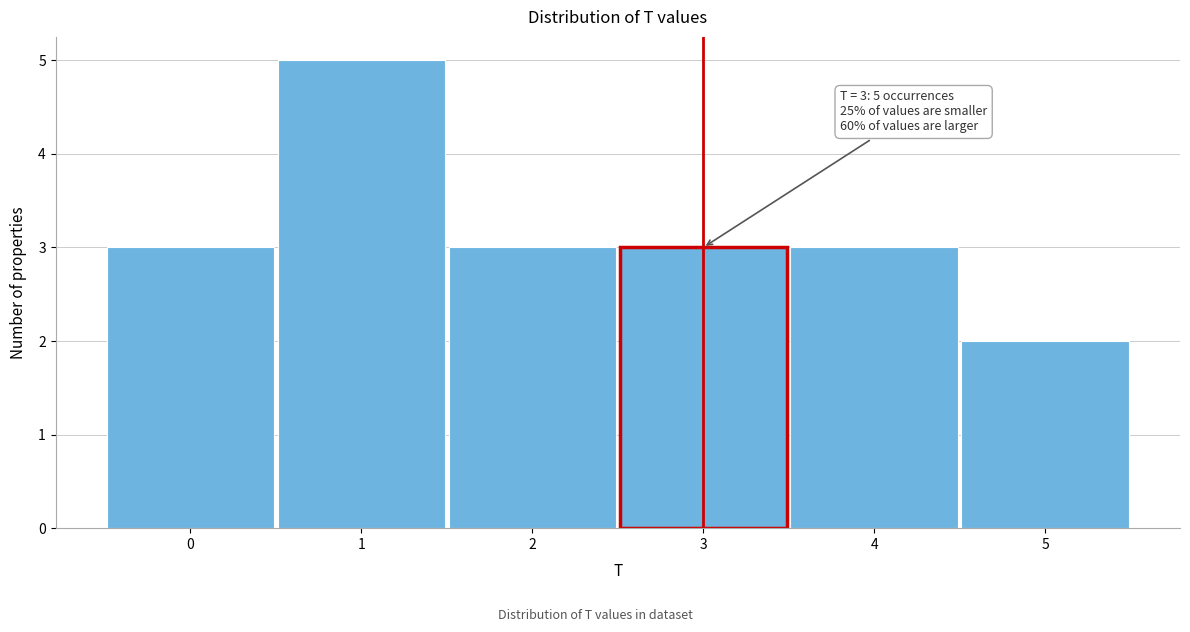

Over which range of the x-axis is the bar tallest?

0.5 to 1.5